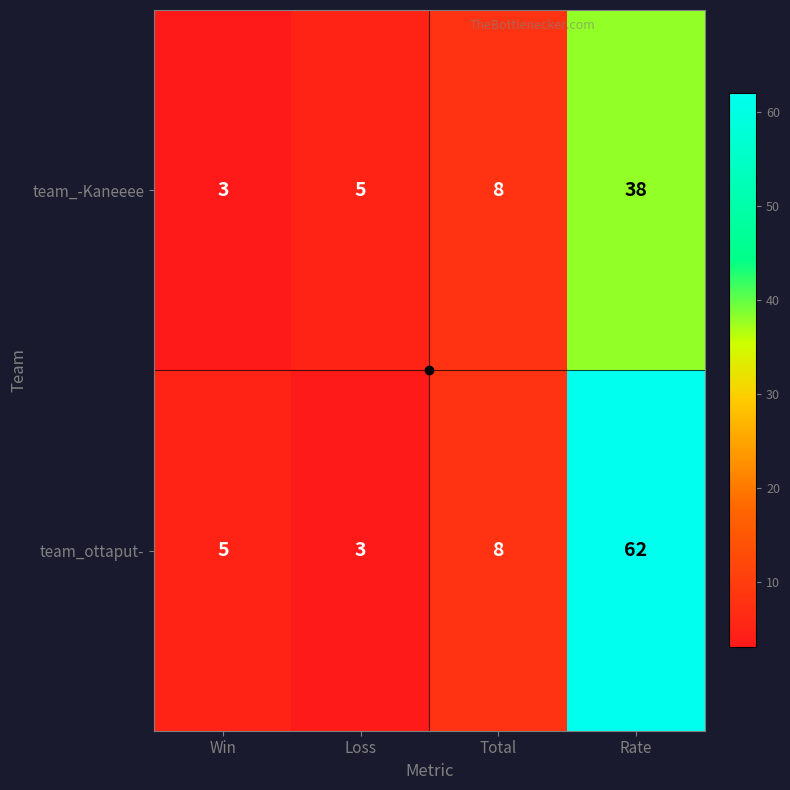

Which category has the highest value in the team_-Kaneeee series?

Rate